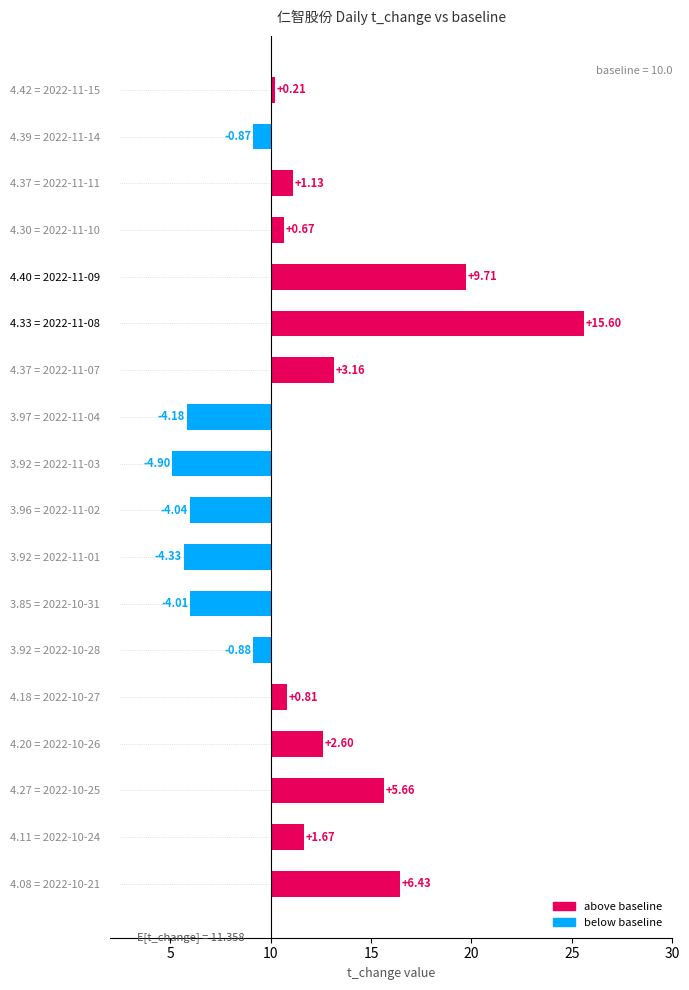

Is the value of price at 2022-11-10 greater than the value of t_change at 2022-11-03?

No